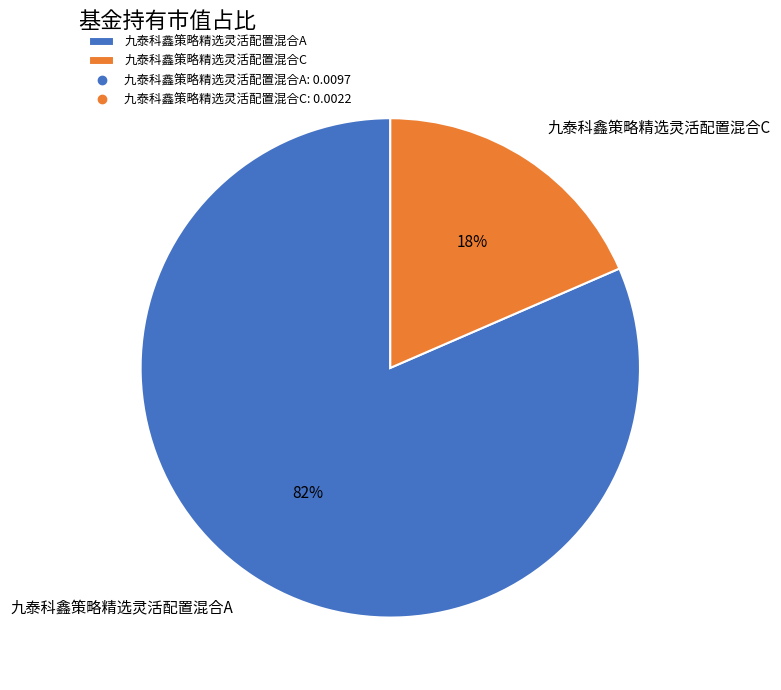

To the nearest percent, what is the combined percentage of 九泰科鑫策略精选灵活配置混合A and 九泰科鑫策略精选灵活配置混合C?

100%